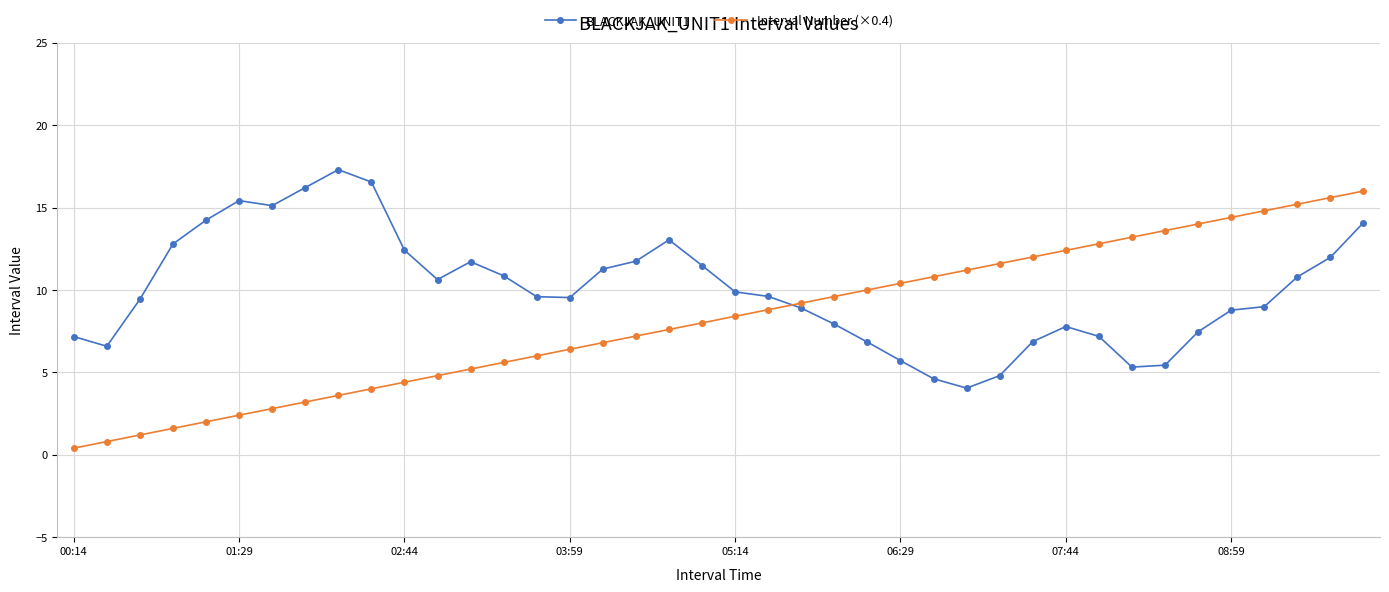

Which series has the largest range (max minus min)?

Interval Number (×0.4)